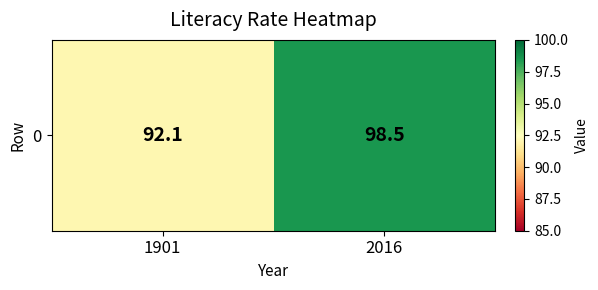

Reading left to right, what are all the values shown in this chart?

92.1	98.5